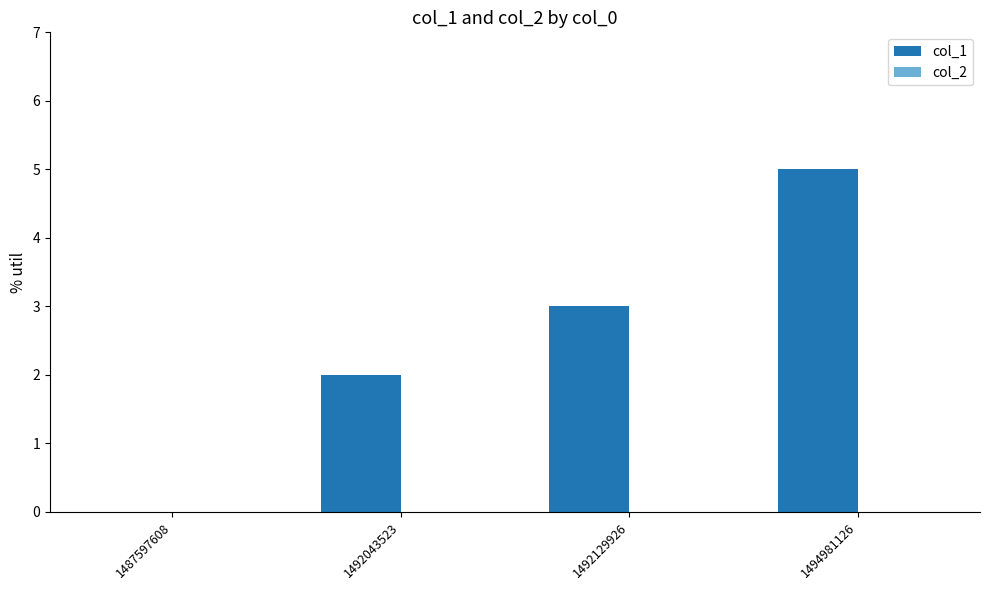

Which has a higher value, 1487597608 or 1494981126?

1494981126